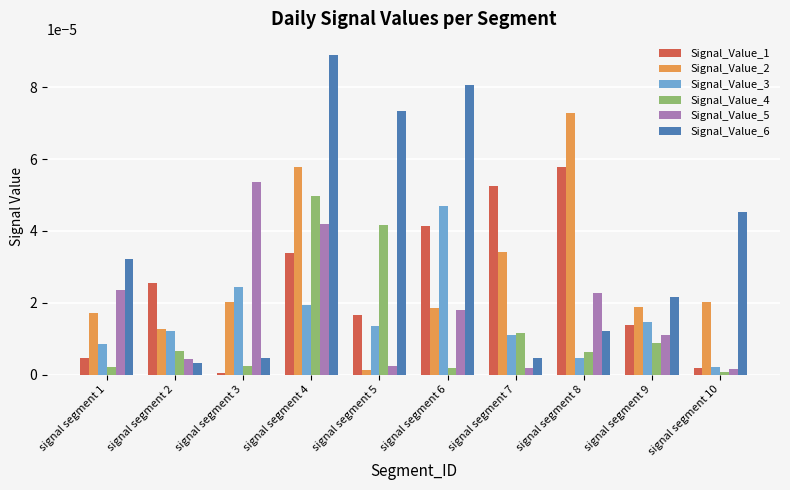

List the series in order of their peak value, highest first.

Signal_Value_6, Signal_Value_2, Signal_Value_1, Signal_Value_5, Signal_Value_4, Signal_Value_3